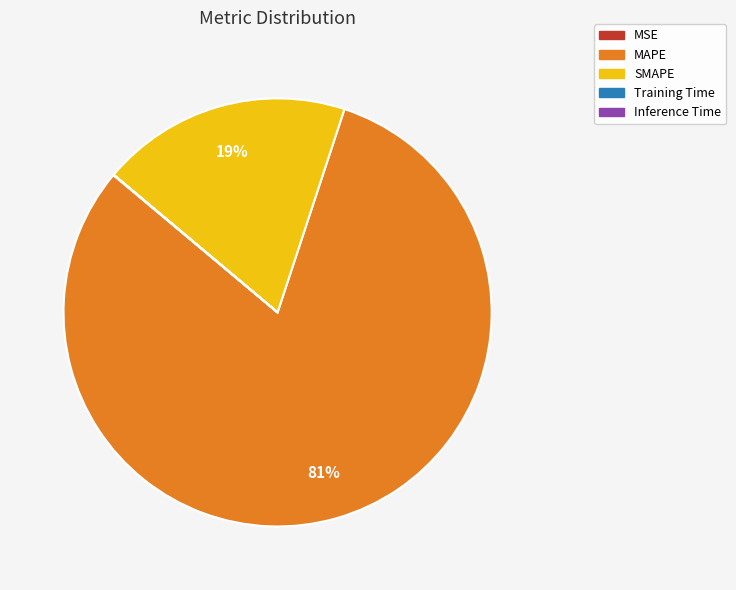

What is the majority slice?

MAPE